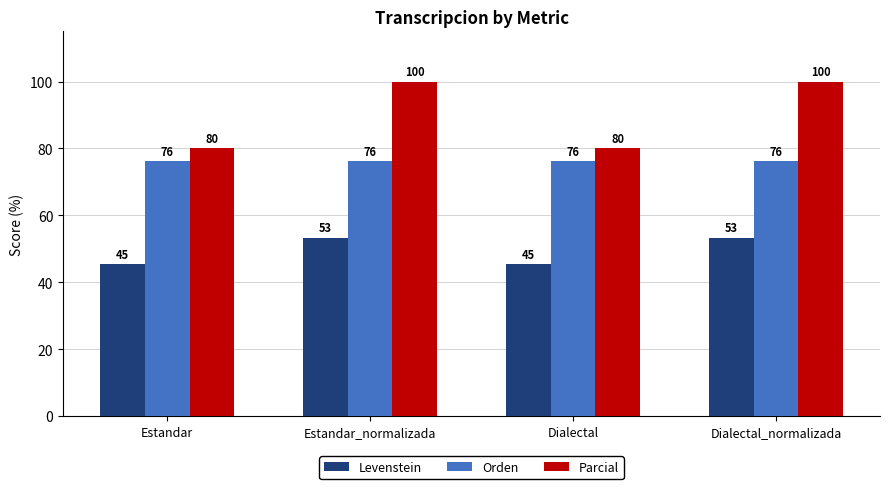

Which series has the largest range (max minus min)?

Parcial